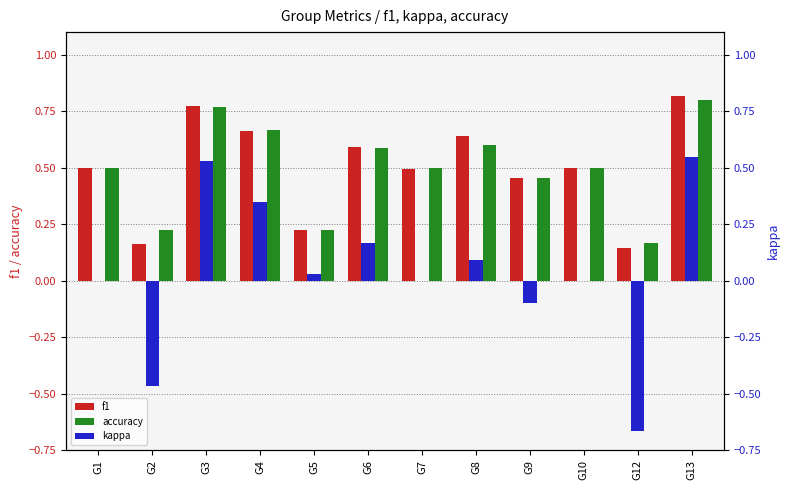

Are the bars grouped side by side (vs. stacked)?

Yes